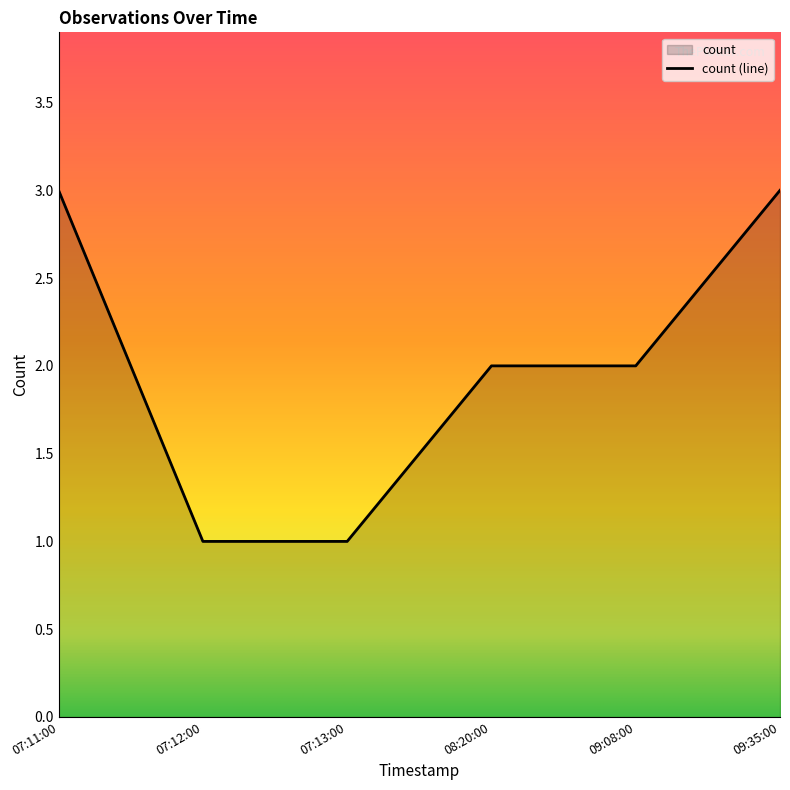

The value at 09:08:00 is 4. True or false?

False